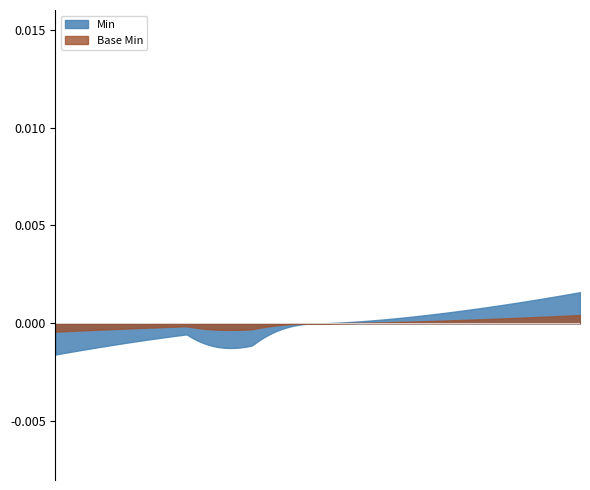

Rank the series by their maximum value, from highest to lowest.

Min, Base Min